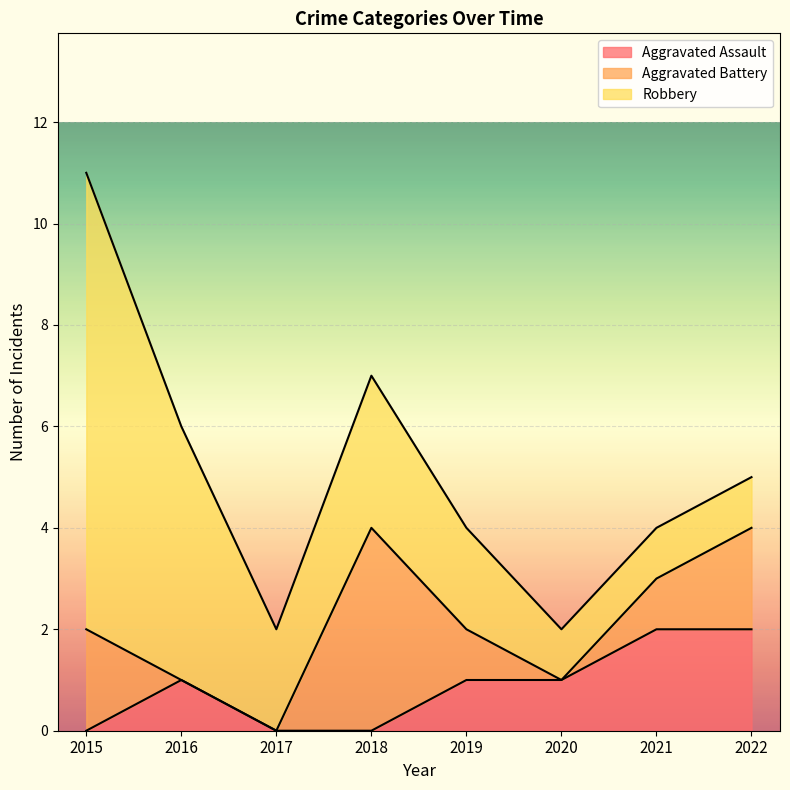

What is the total value across all series at 2019?

4